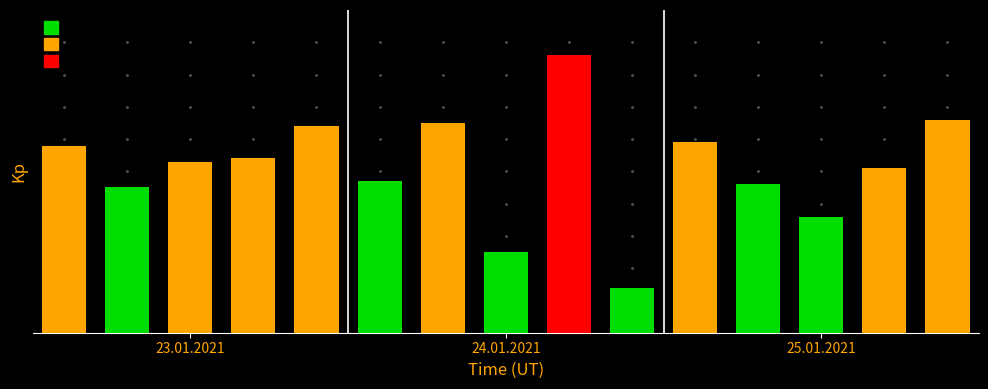

Are the bars horizontal?

No